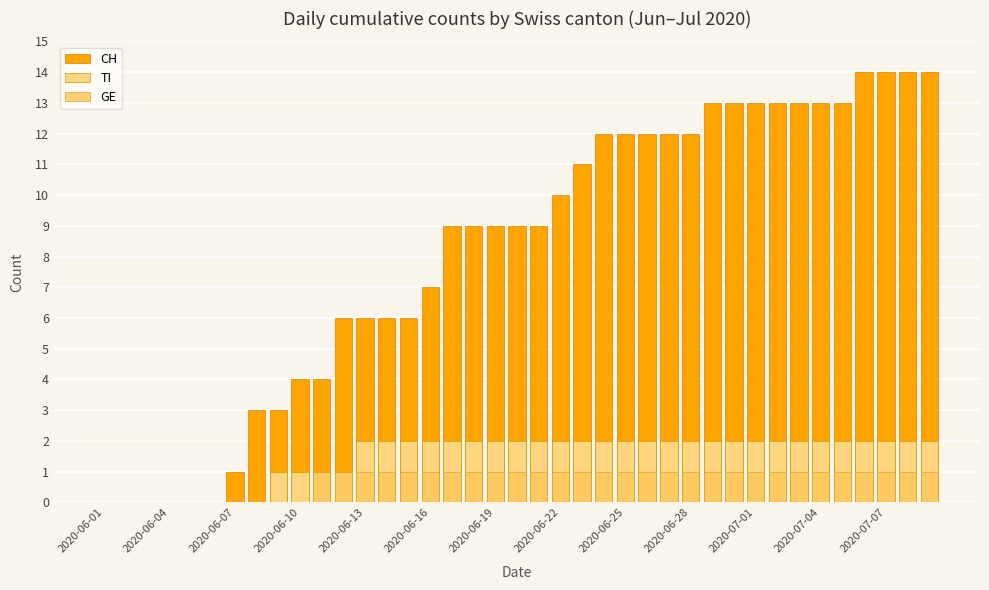

Is the value of TI at 2020-06-10 greater than the value of GE at 2020-06-04?

No